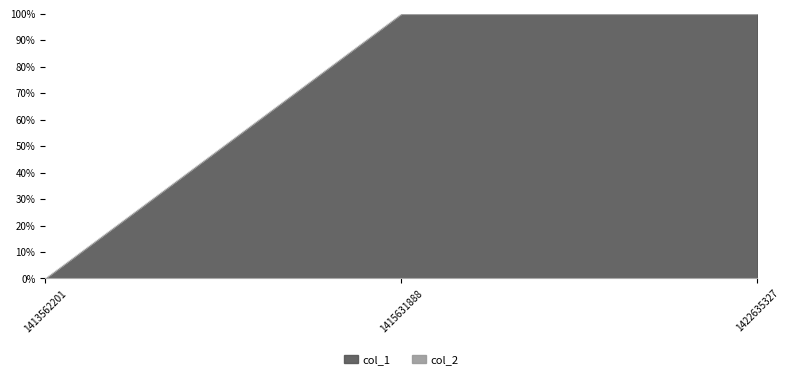

Between 1422635327 and 1413562201, which is larger?

1422635327